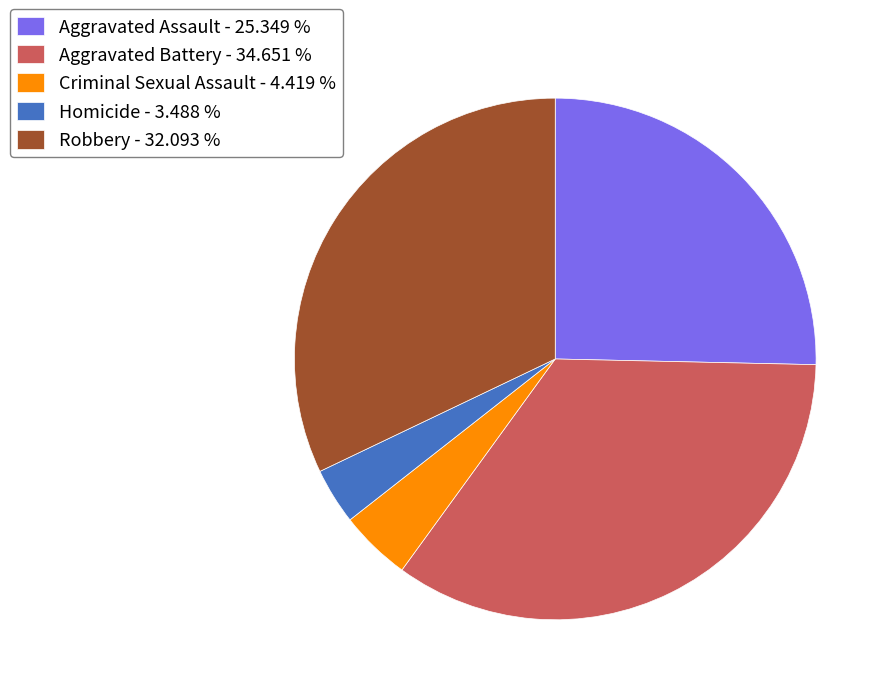

How many slices are in this pie chart?

5